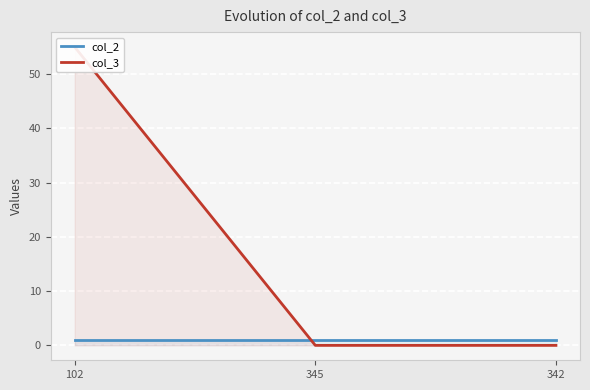

Which series has the largest range (max minus min)?

col_3